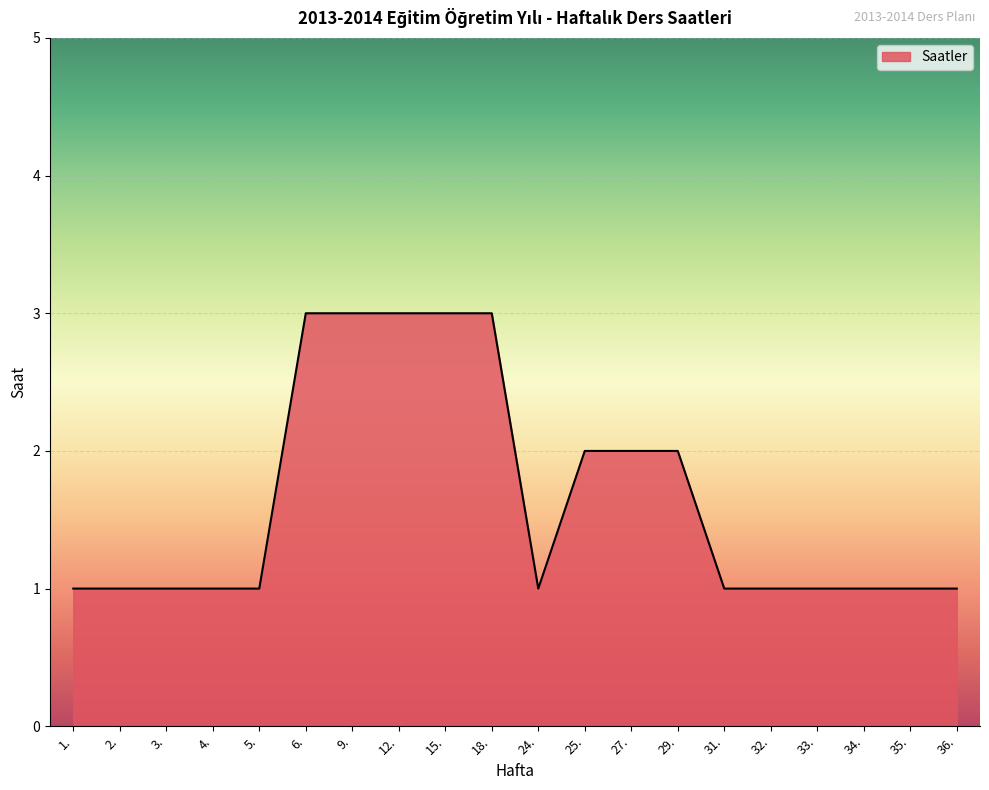

What is the smallest value displayed?

1